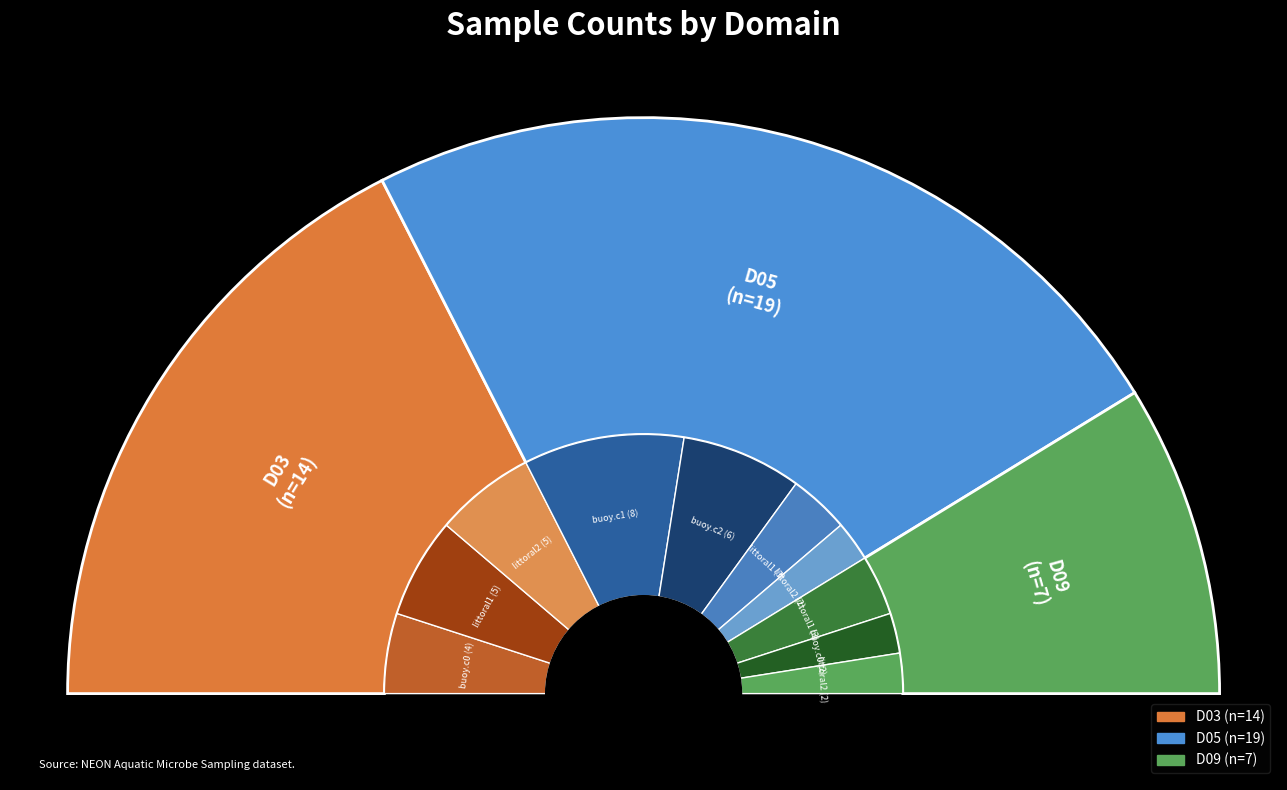

Is there any slice that represents more than half of the pie?

No